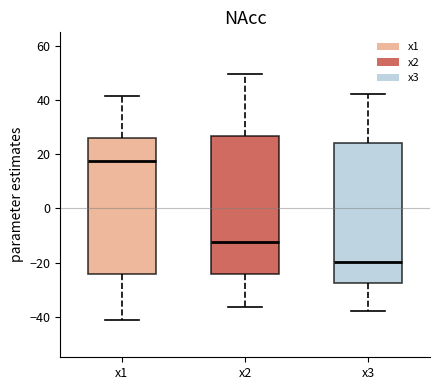

Reading left to right, read every box against the y-axis: the position of its median line, the range the box covers, and the ends of its whiskers. The values are not printed on the chart, so give them approximately, as read against the axis.

x1: median 18, box -24 to 26, whiskers -42 to 42
x2: median -12, box -24 to 26, whiskers -36 to 50
x3: median -20, box -28 to 24, whiskers -38 to 42